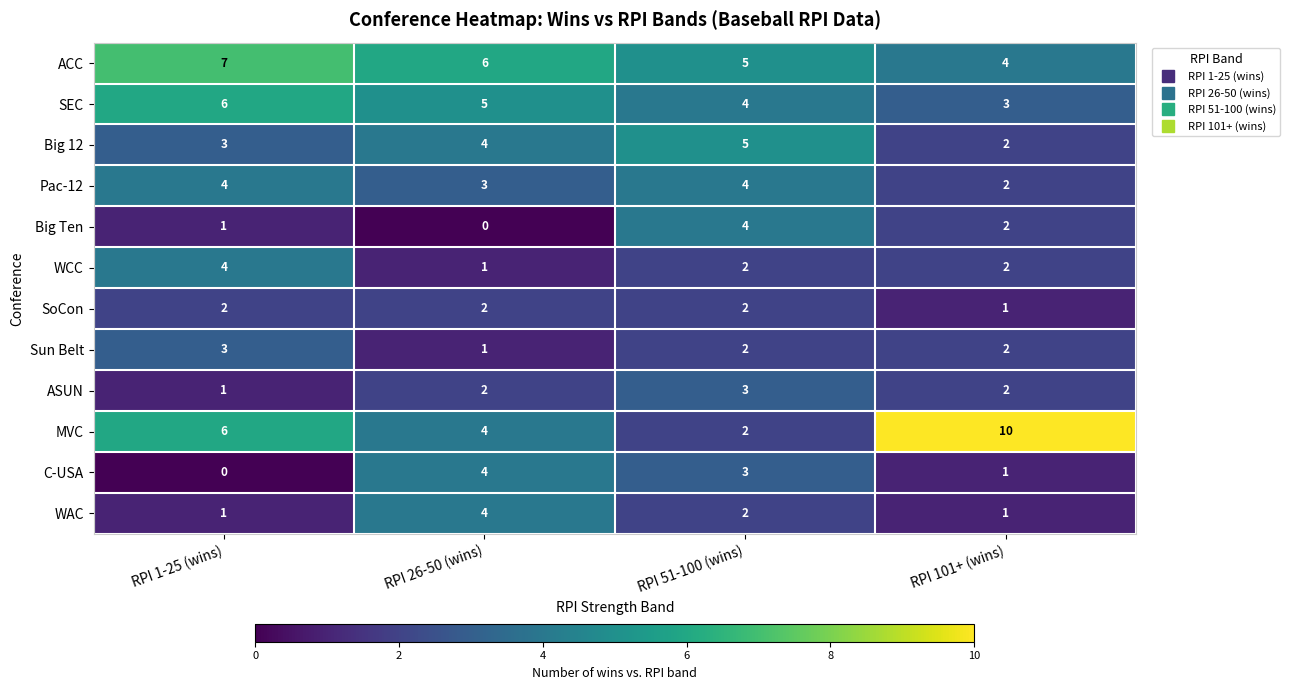

What is the spread (max minus min) of values at RPI 101+ (wins)?

9